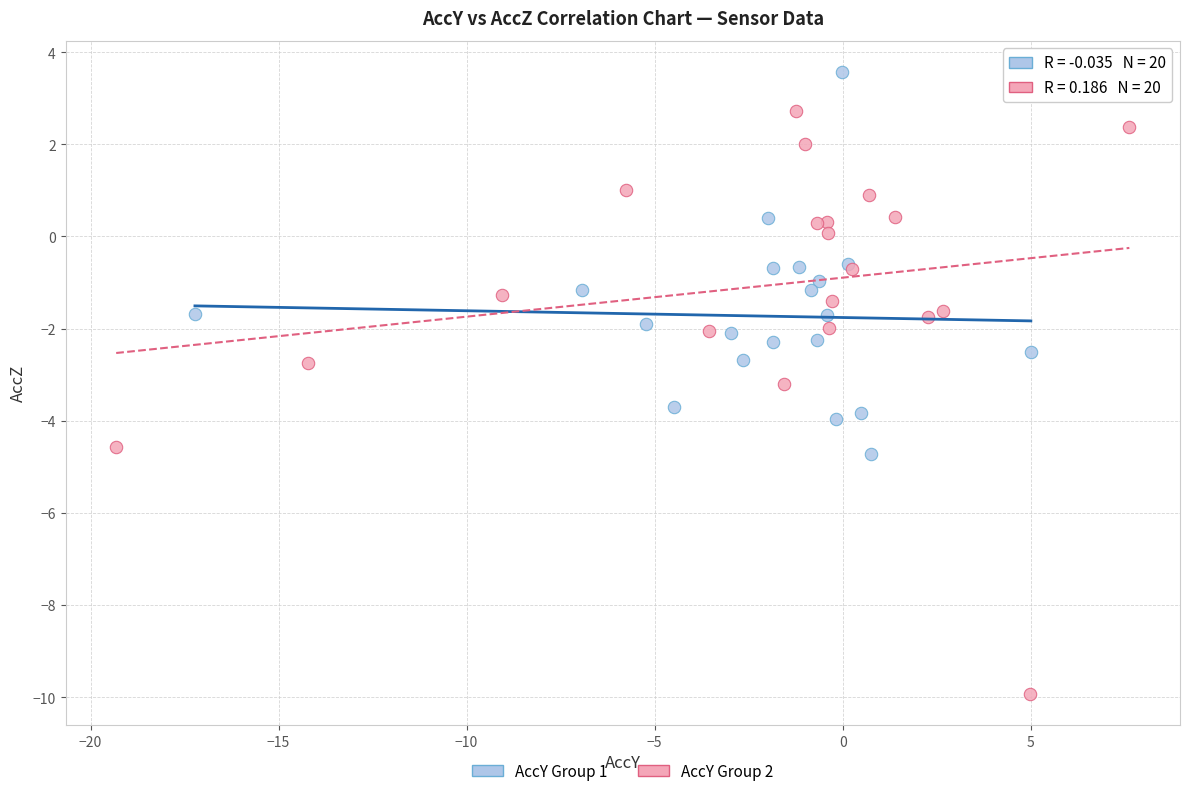

What are all the series names shown in the legend?

AccY Group 1, AccY Group 2